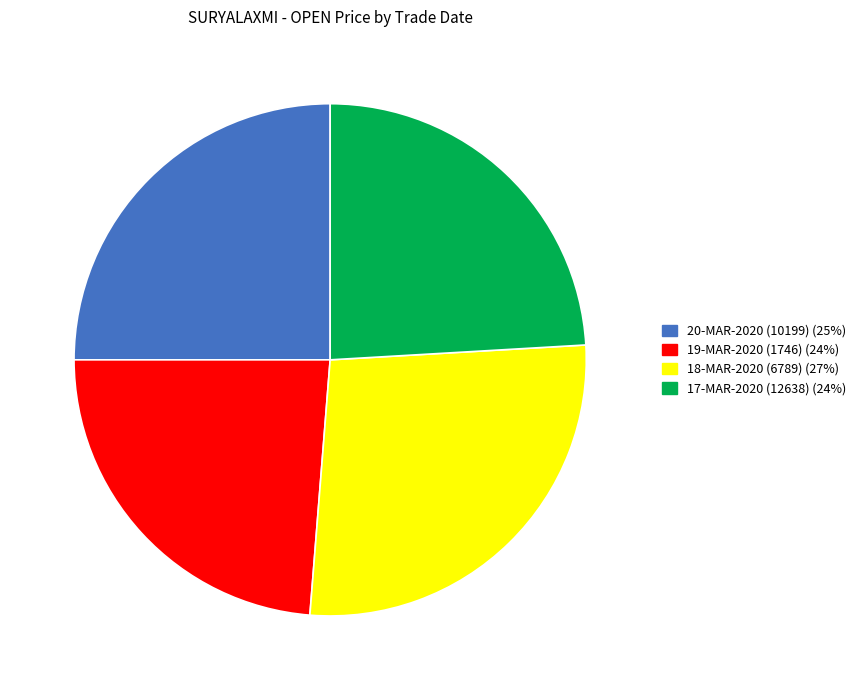

Is there a majority slice in this chart?

No